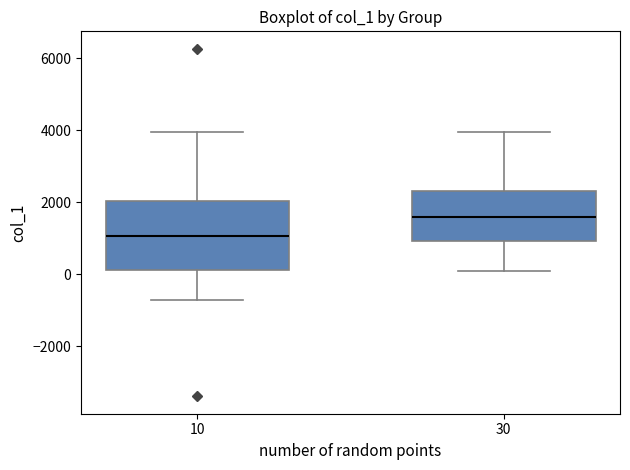

Where is the upper edge of the box at x = 30 on the y-axis? The values are not printed on the chart, so give them approximately, as read against the axis.

2400